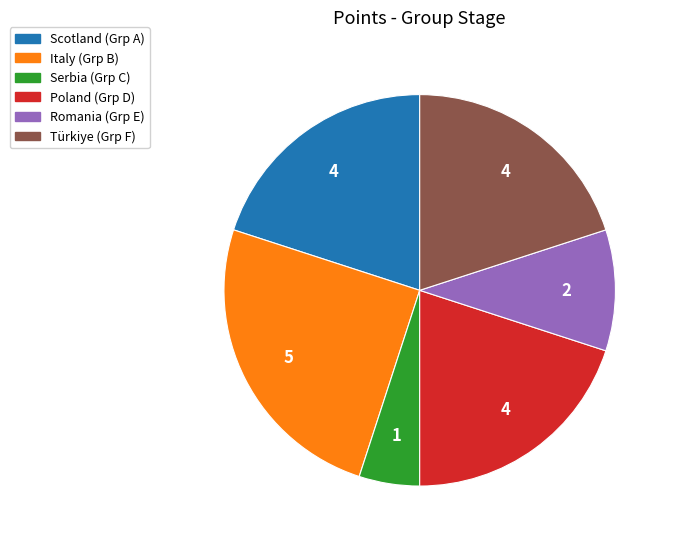

Which slice is the largest?

Italy